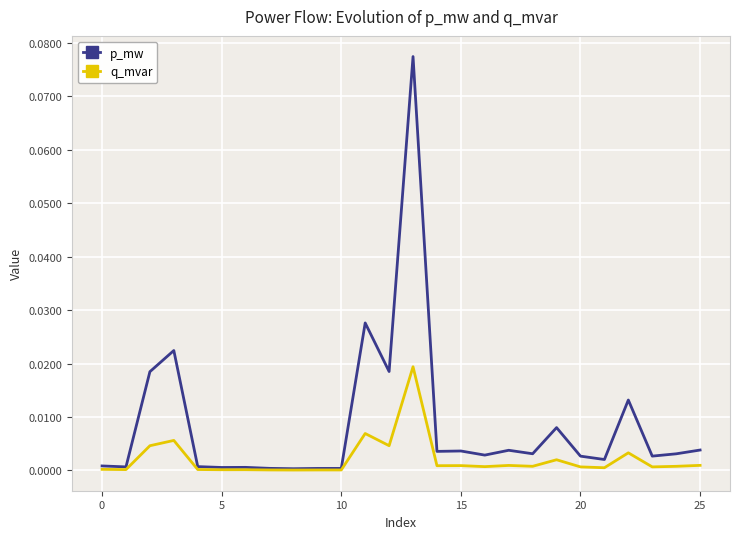

How many lines are shown in the chart?

2